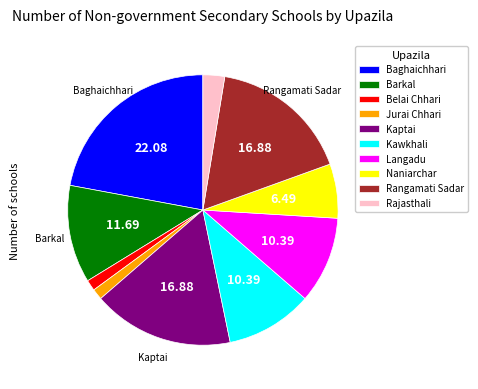

The Belai Chhari slice represents 1% of the pie. True or false?

True